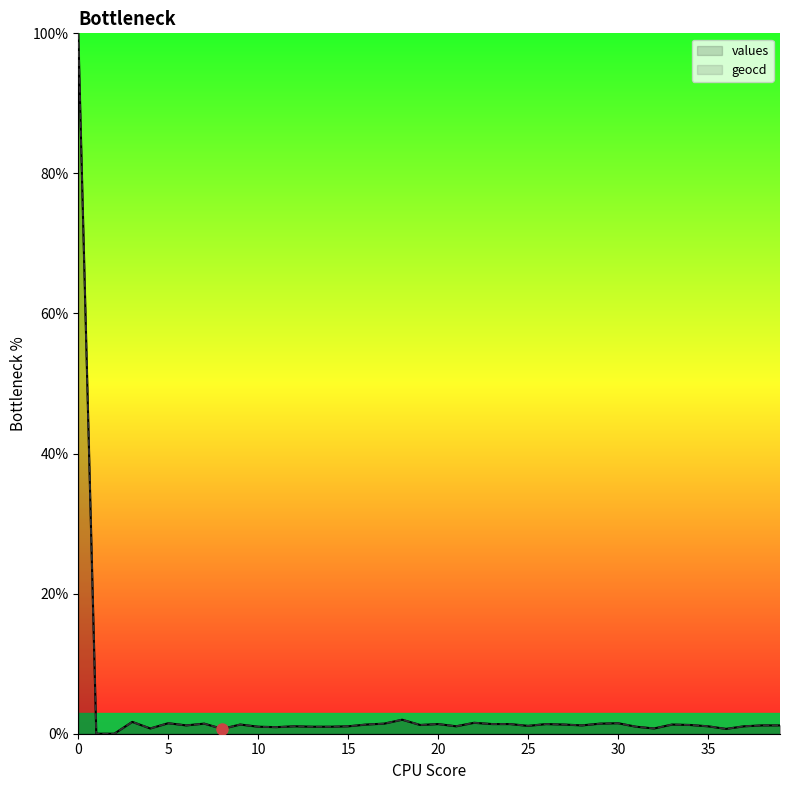

Reading left to right, transcribe all the data shown in this chart.

values: 100.0	0.0	0.0	1.7	0.8	1.5	1.2	1.4	0.7	1.3	1.0	0.9	1.1	1.0	1.0	1.1	1.3	1.4	2.0	1.2	1.4	1.1	1.6	1.4	1.4	1.1	1.4	1.3	1.2	1.4	1.5	1.0	0.8	1.3	1.2	1.1	0.7	1.1	1.2	1.2
geocd: 100.0	0.0	0.0	1.7	0.8	1.5	1.2	1.4	0.7	1.3	1.0	0.9	1.1	1.0	1.0	1.1	1.3	1.4	2.0	1.3	1.4	1.1	1.6	1.4	1.4	1.1	1.4	1.3	1.2	1.4	1.5	1.0	0.8	1.3	1.3	1.1	0.7	1.1	1.2	1.2